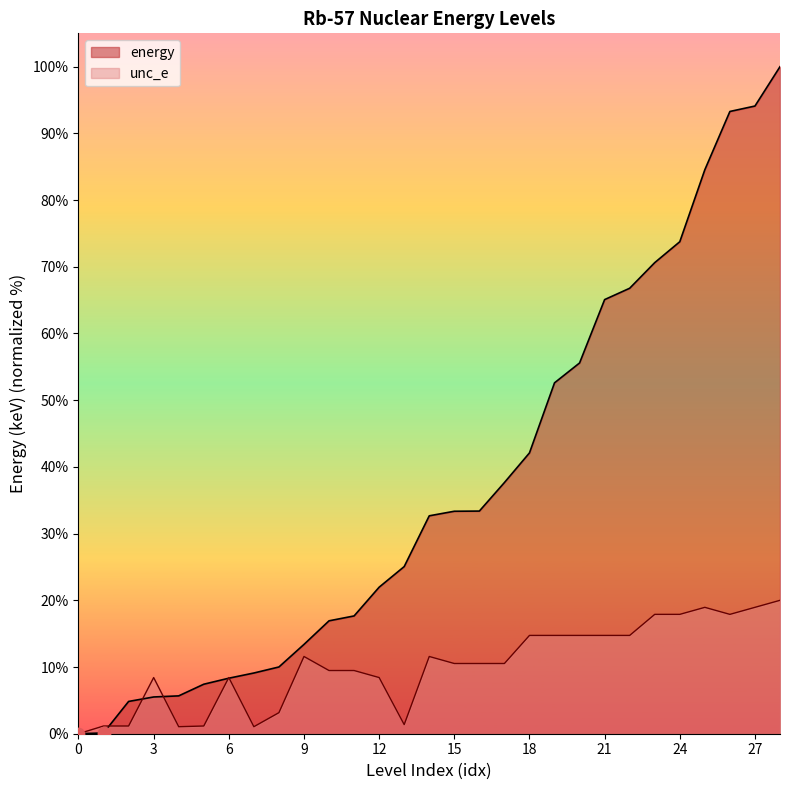

Is the value of unc_e at 11 greater than the value of energy at 23?

No